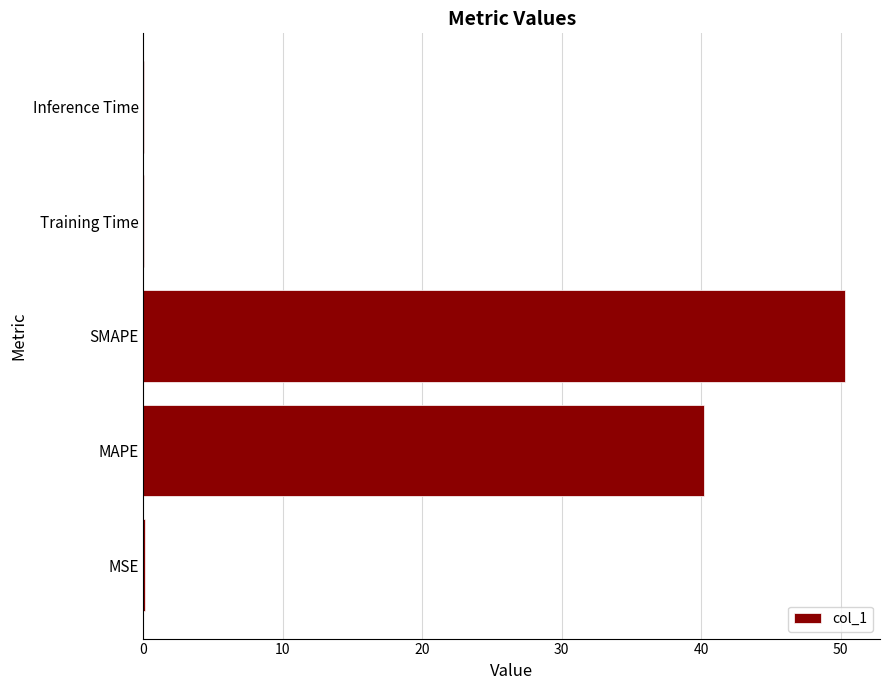

Are the bars horizontal?

Yes